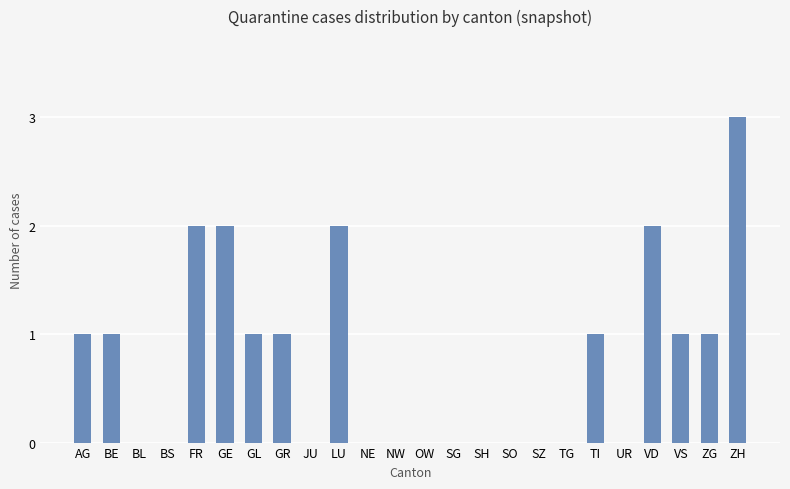

What is the change in value from BE to LU?

+1